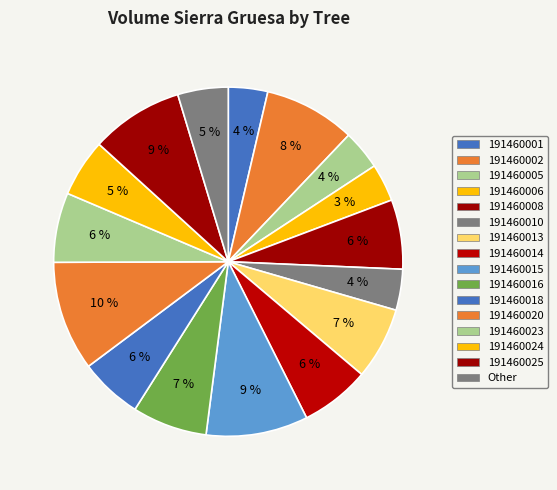

How many segments does this pie chart have?

16